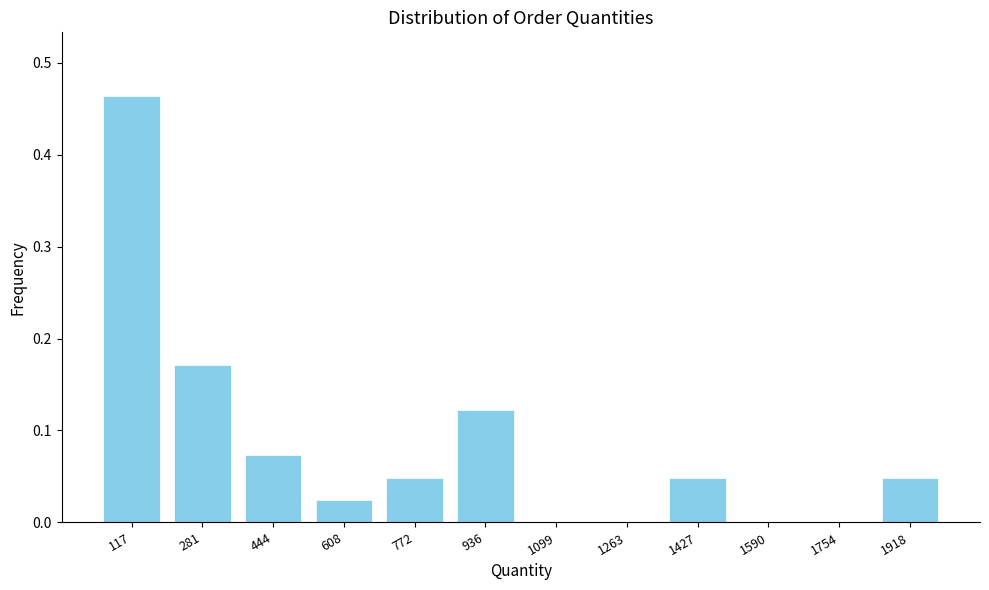

What is the sum of all values?

1.0